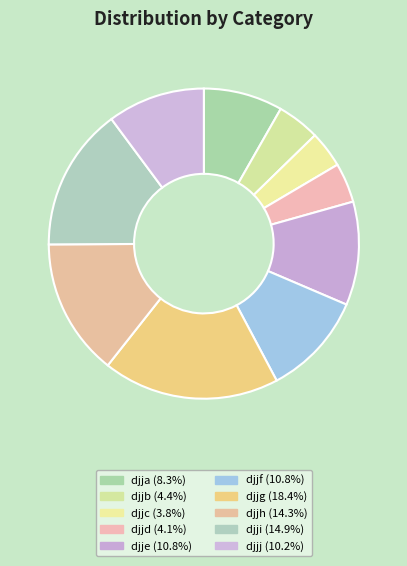

How much of the chart is everything except djjb?

95.6%